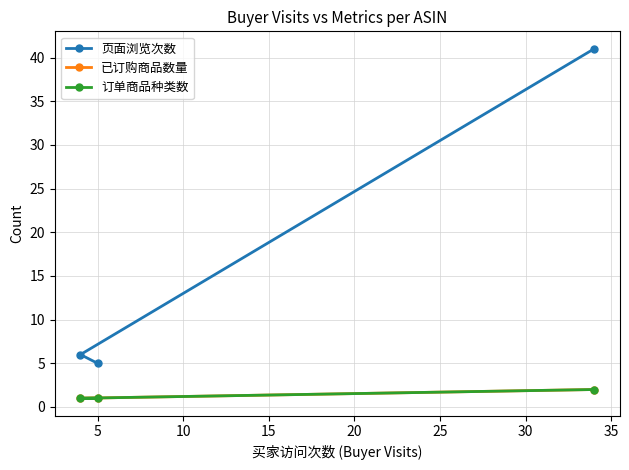

What is the total value across all series at 5?

7